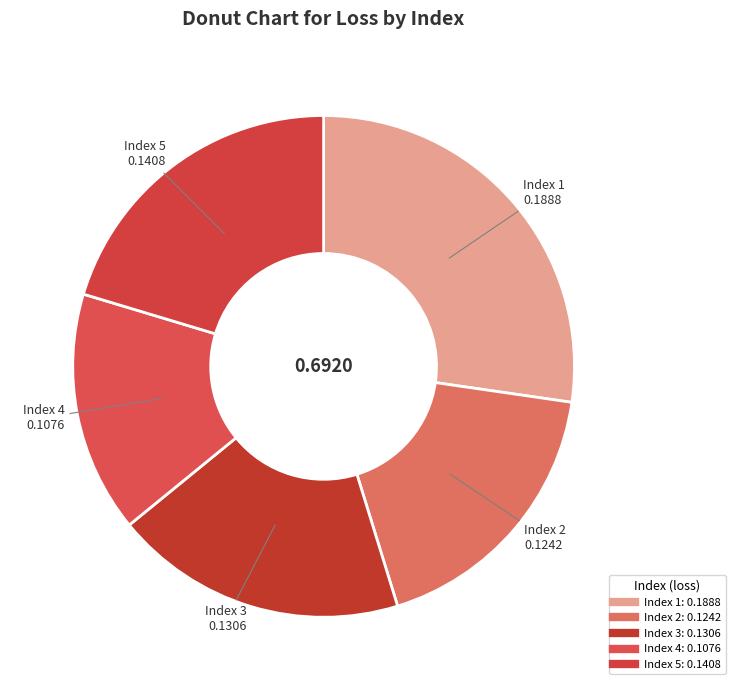

To the nearest percent, what is the average slice percentage?

20%